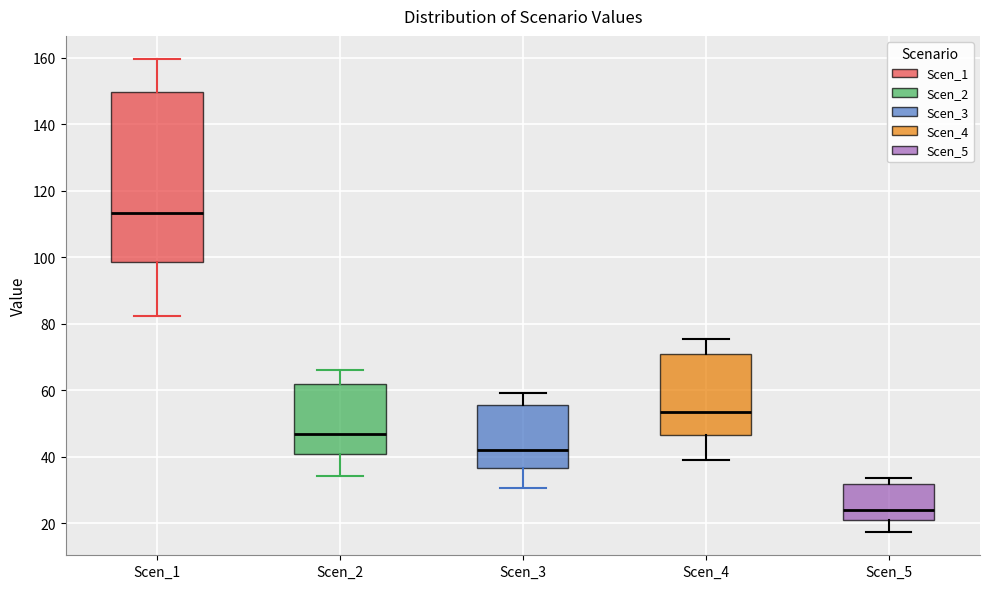

Which box has the lowest median line?

Scen_5